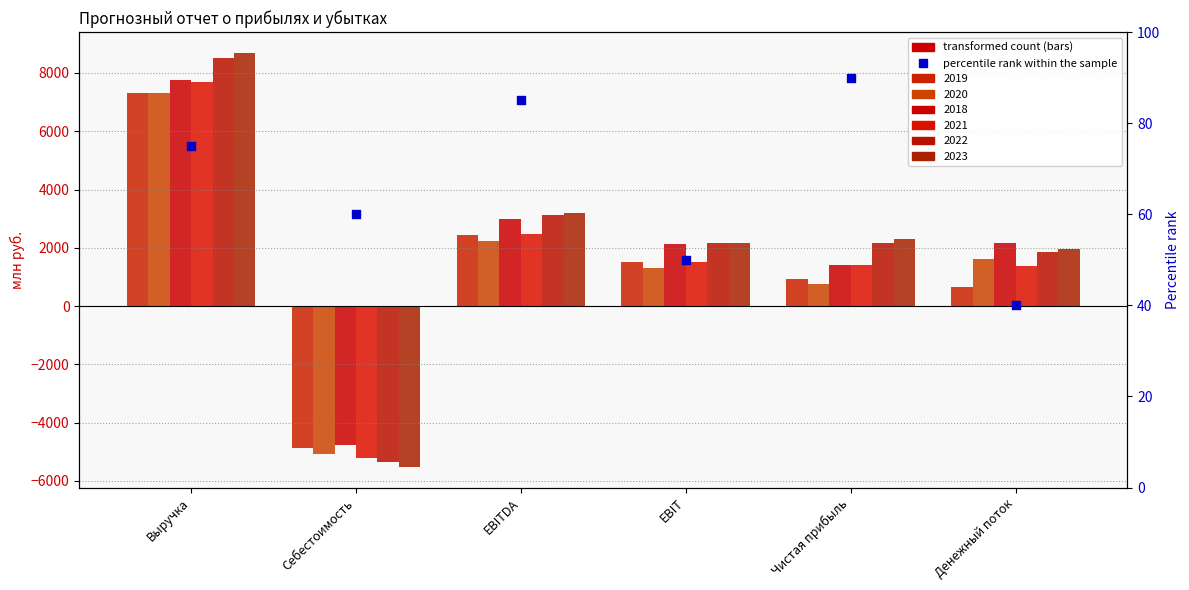

At how many categories does at least one series exceed 6494?

1